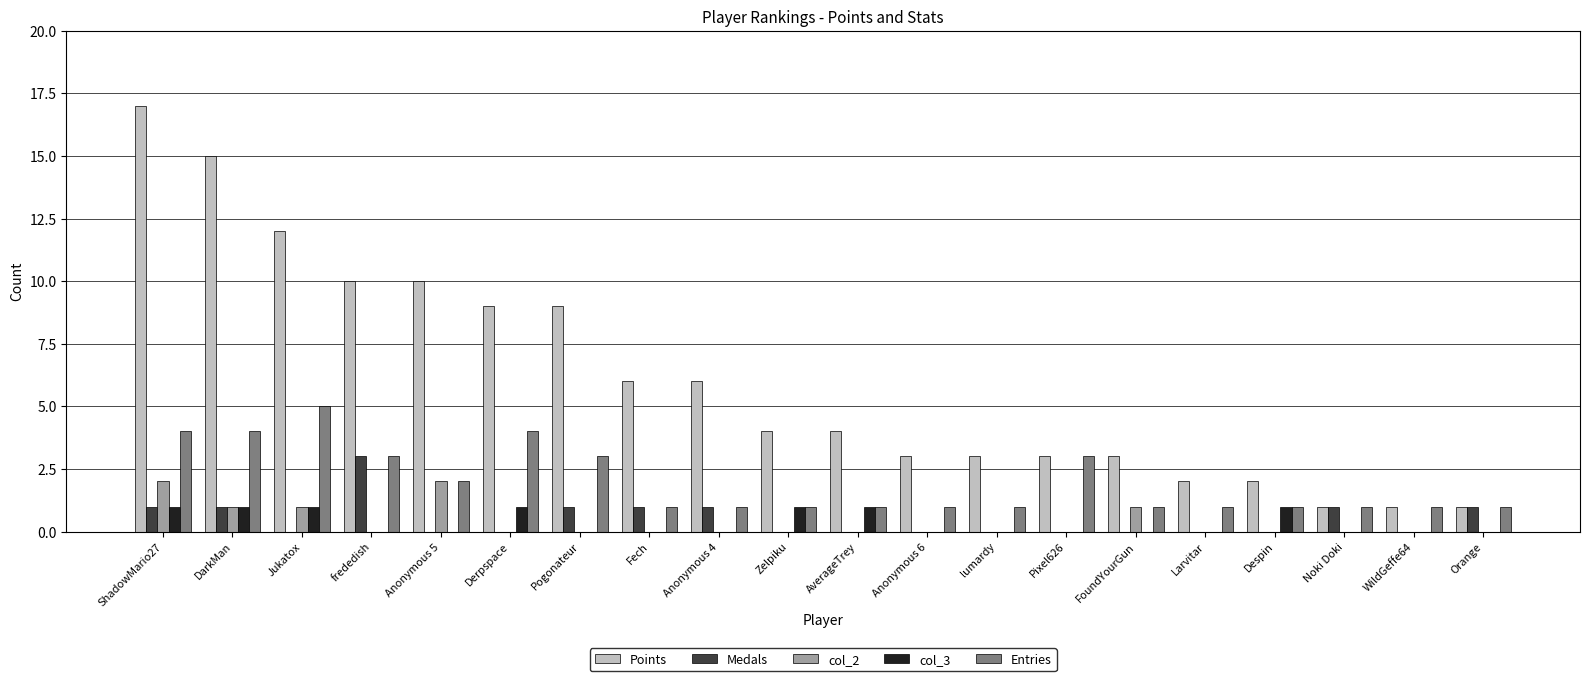

At which label does Entries reach its peak?

Jukatox